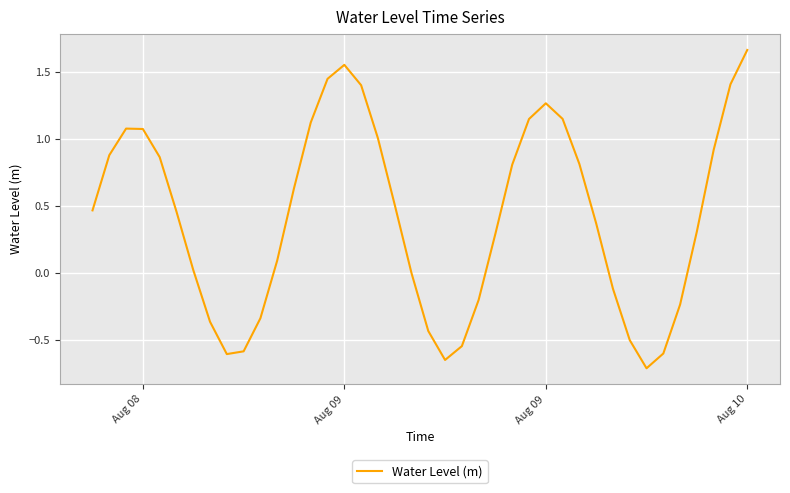

True or false: there are more than 2 points higher than both neighbors.

True